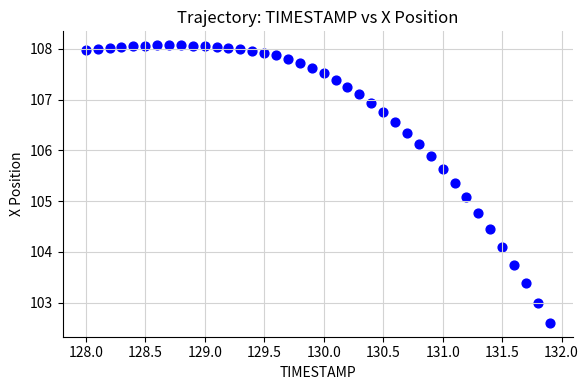

What is the range of X values (max minus min)?

3.9